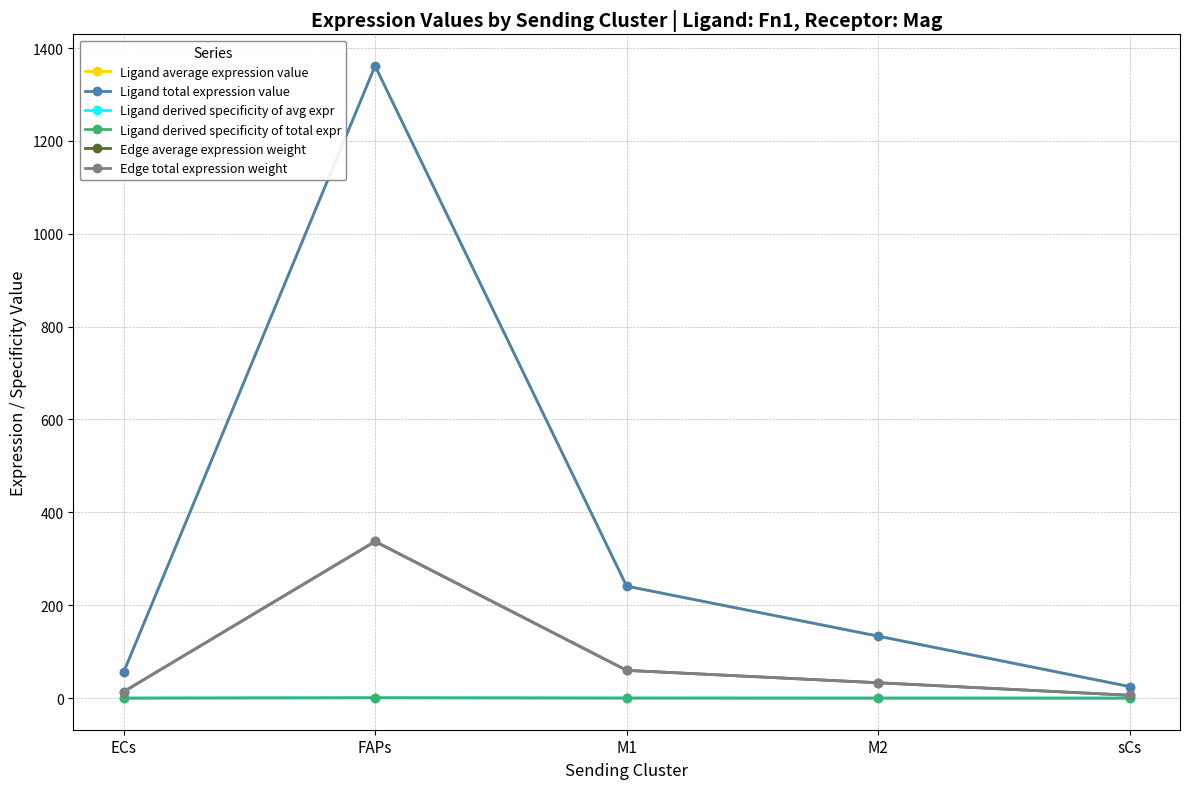

What is the spread (max minus min) of values at ECs?

55.5